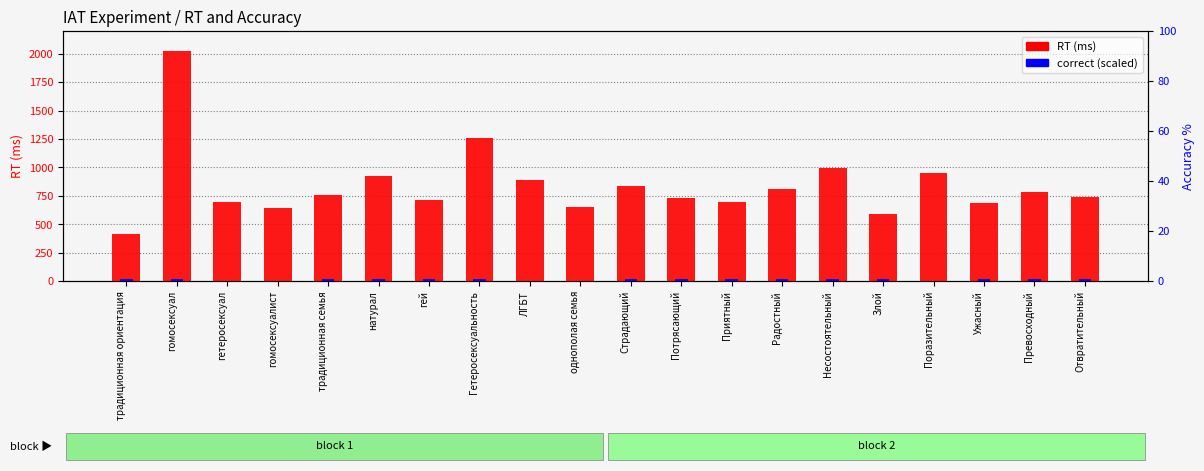

At which category is the sum across all series the highest?

гомосексуал